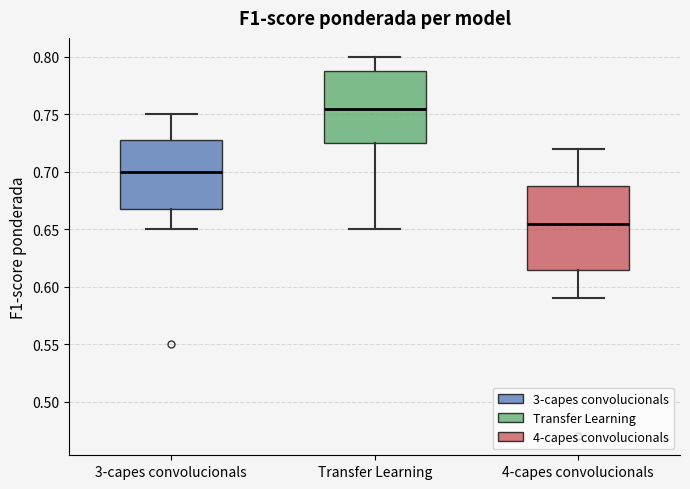

Where does the lower whisker of the box for 4-capes convolucionals end on the y-axis? The values are not printed on the chart, so give them approximately, as read against the axis.

0.590